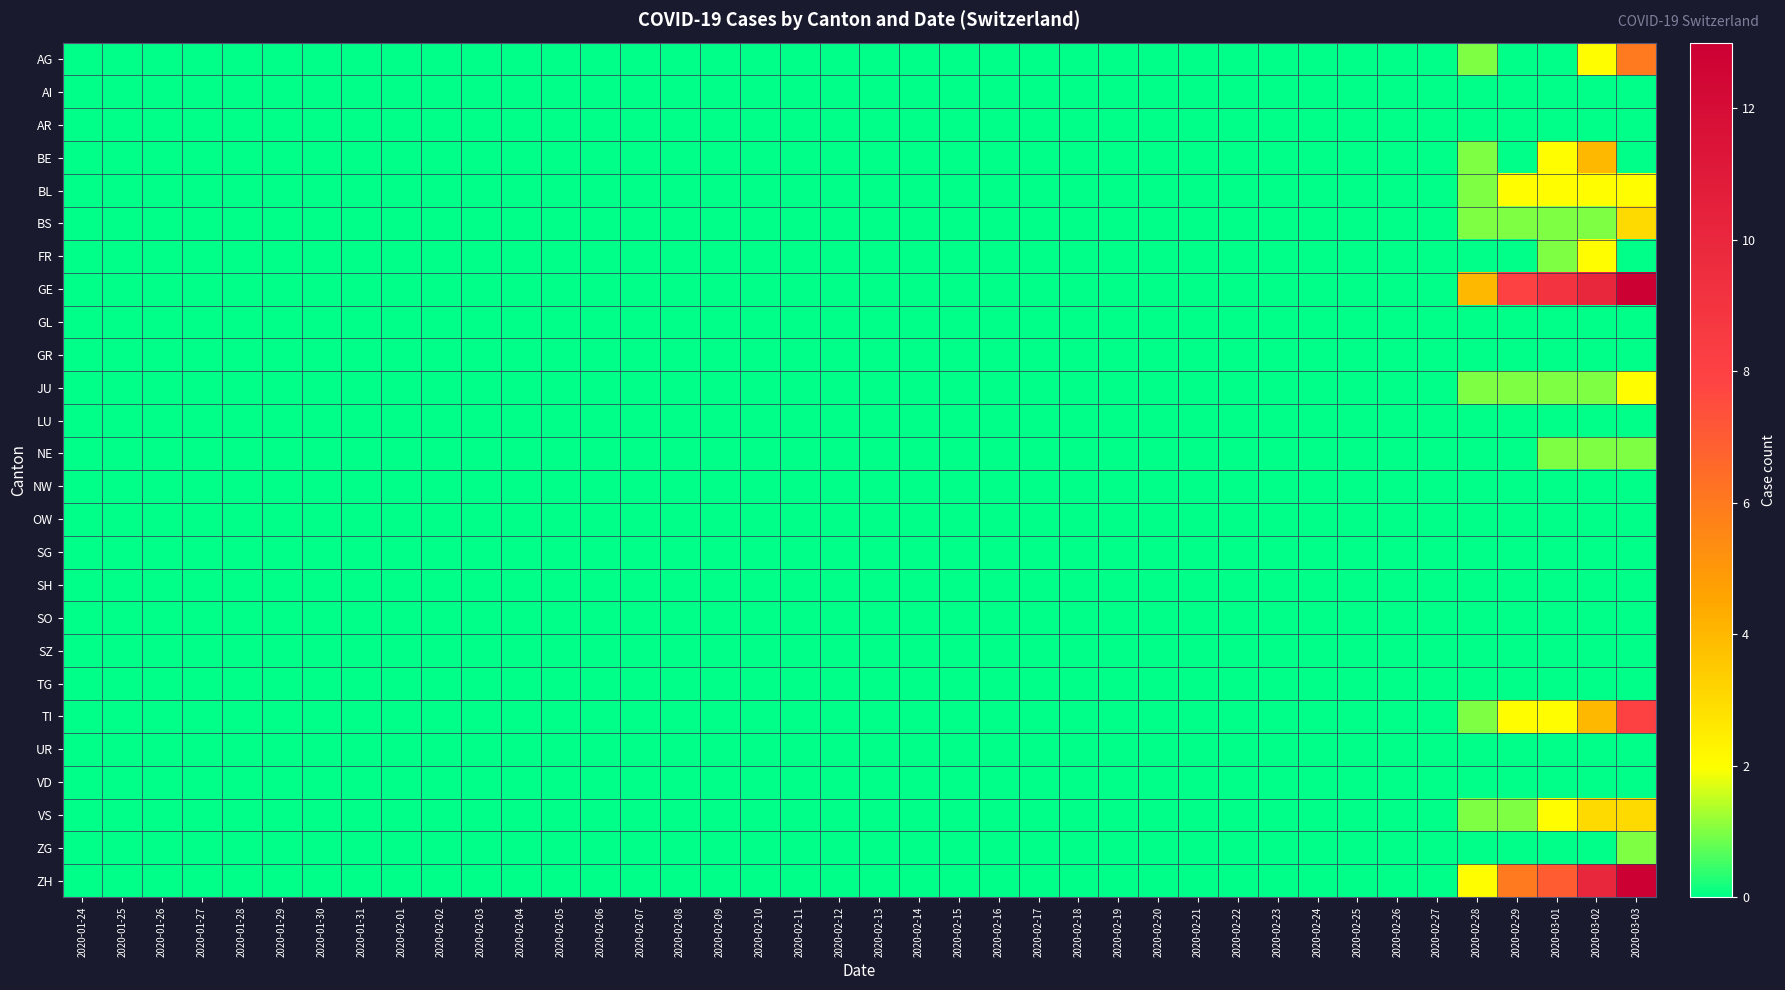

Count the number of categories in the chart.

40